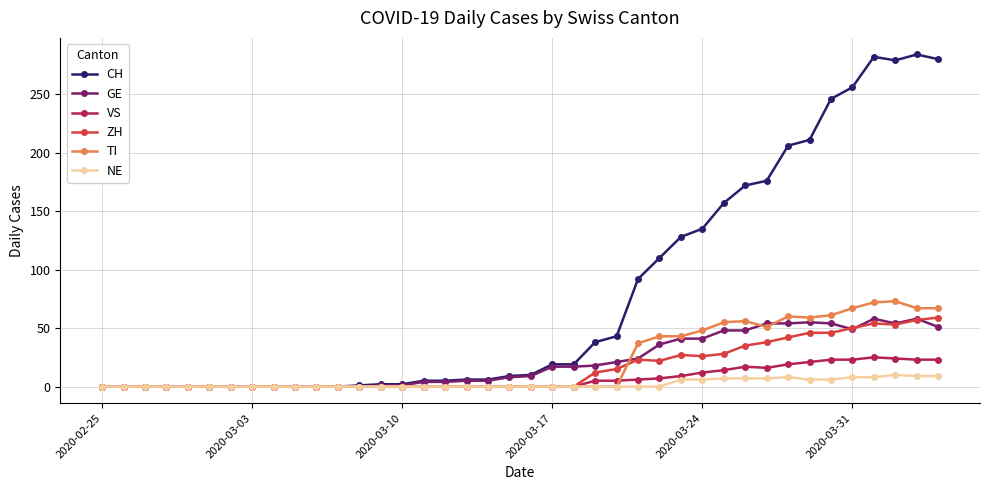

Which series has the largest total across all categories?

CH